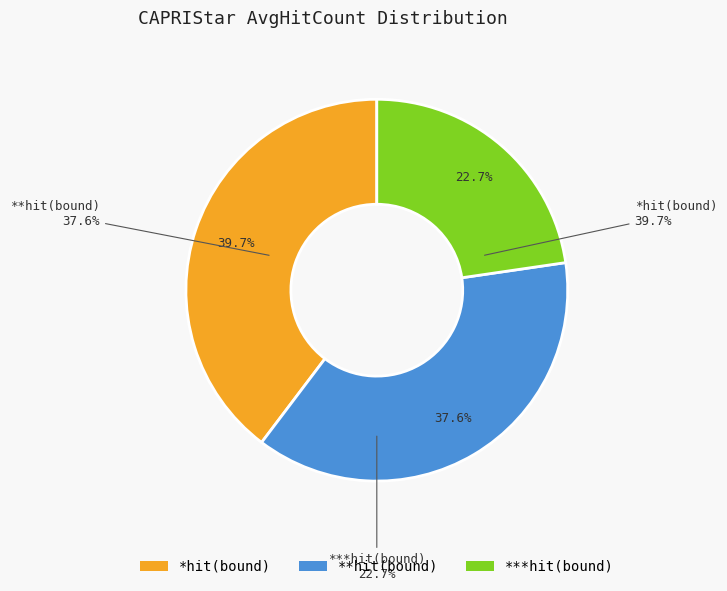

Is it true that 6 is 12% of the pie?

True